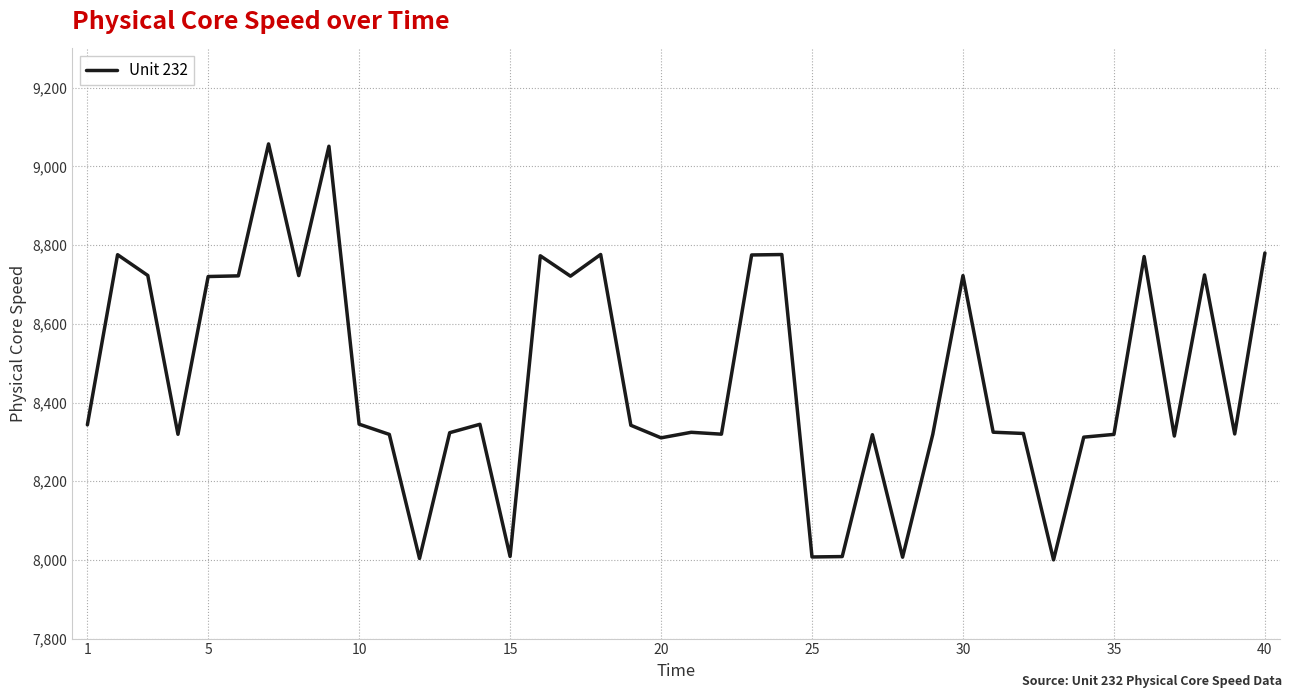

What is the smallest value displayed?

8000.1